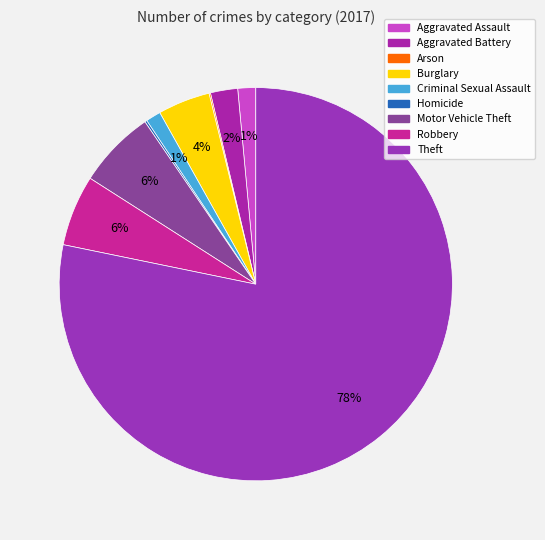

Rank the categories by value from lowest to highest.

Arson, Homicide, Criminal Sexual Assault, Aggravated Assault, Aggravated Battery, Burglary, Robbery, Motor Vehicle Theft, Theft